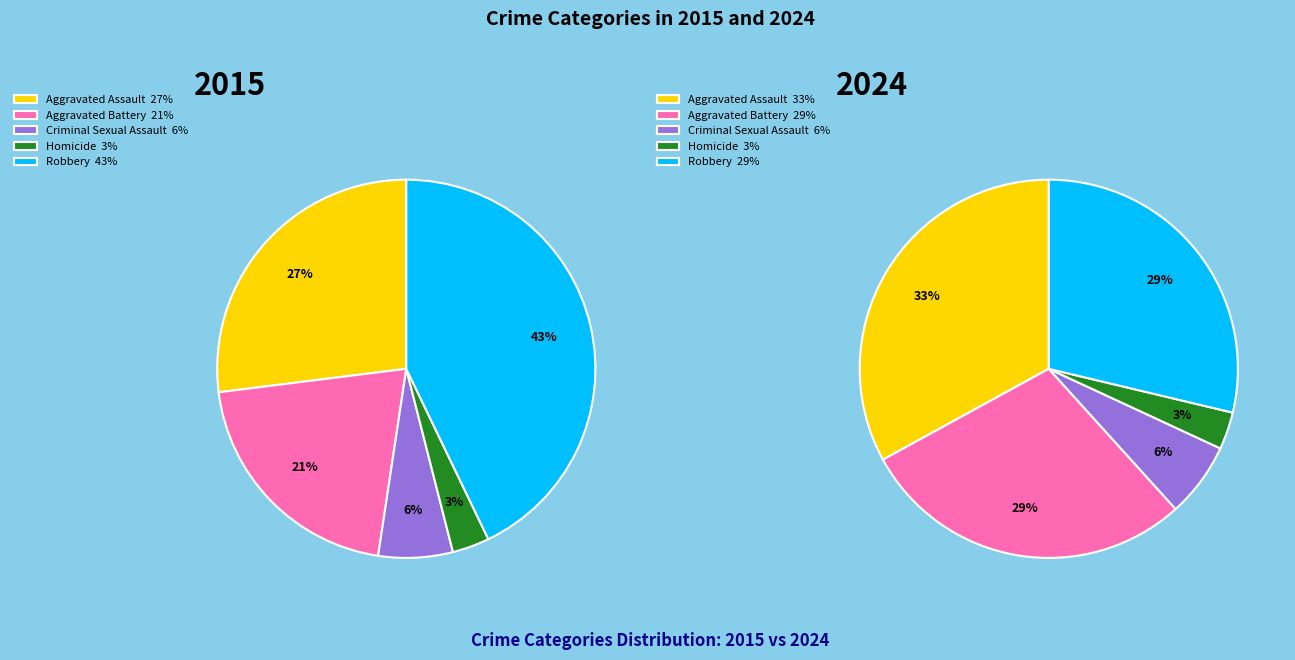

Which category has the biggest portion of the pie?

Aggravated Assault